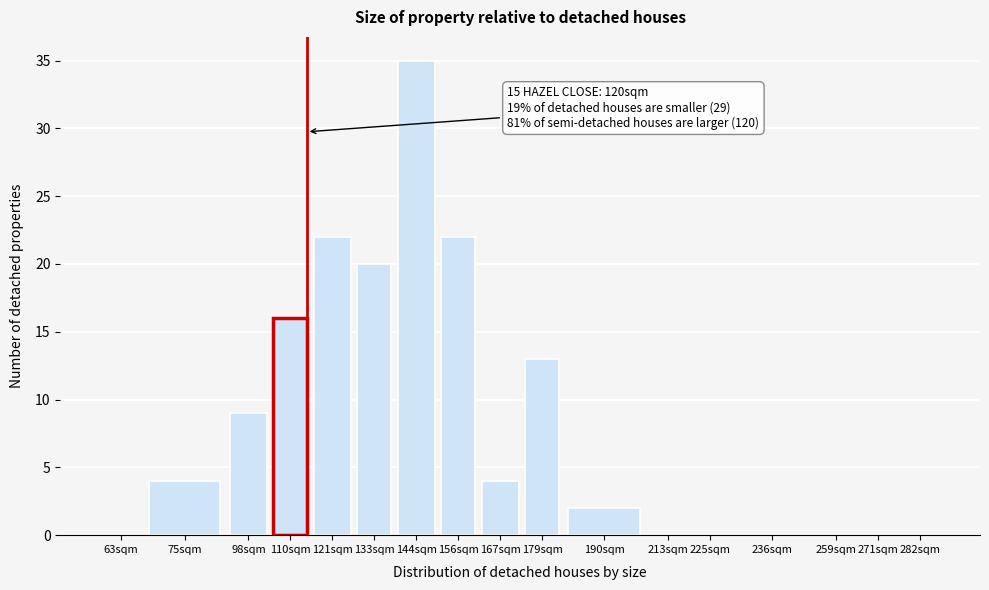

Reading left to right, what are all the values shown in this chart?

63sqm=0	75sqm=4	98sqm=9	110sqm=16	121sqm=22	133sqm=20	144sqm=35	156sqm=22	167sqm=4	179sqm=13	190sqm=2	213sqm=0	225sqm=0	236sqm=0	259sqm=0	271sqm=0	282sqm=0